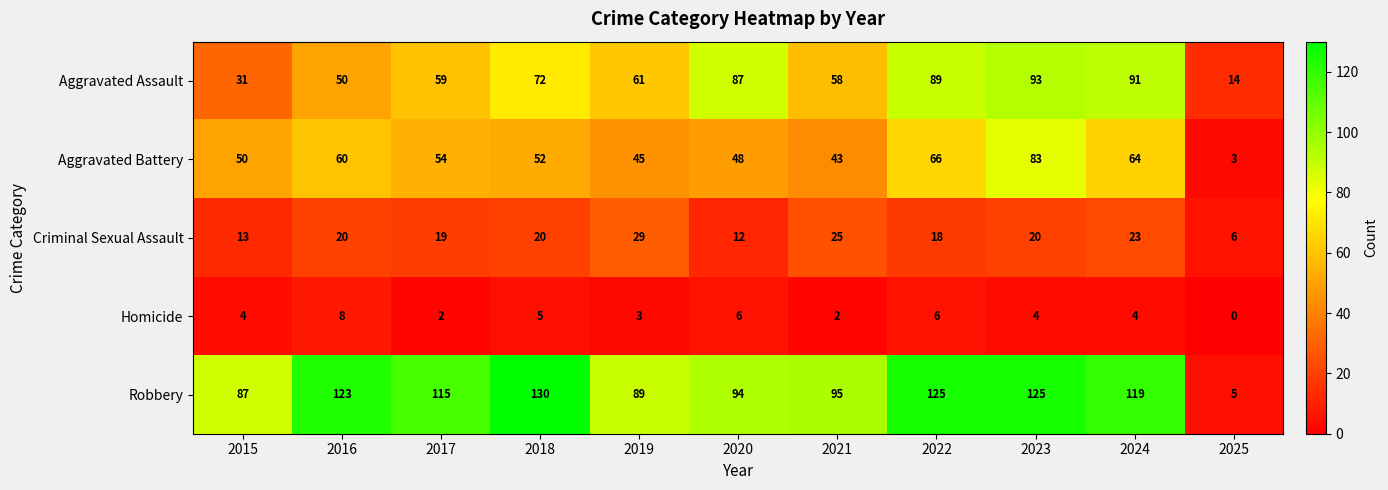

At which label does Criminal Sexual Assault reach its minimum?

2025